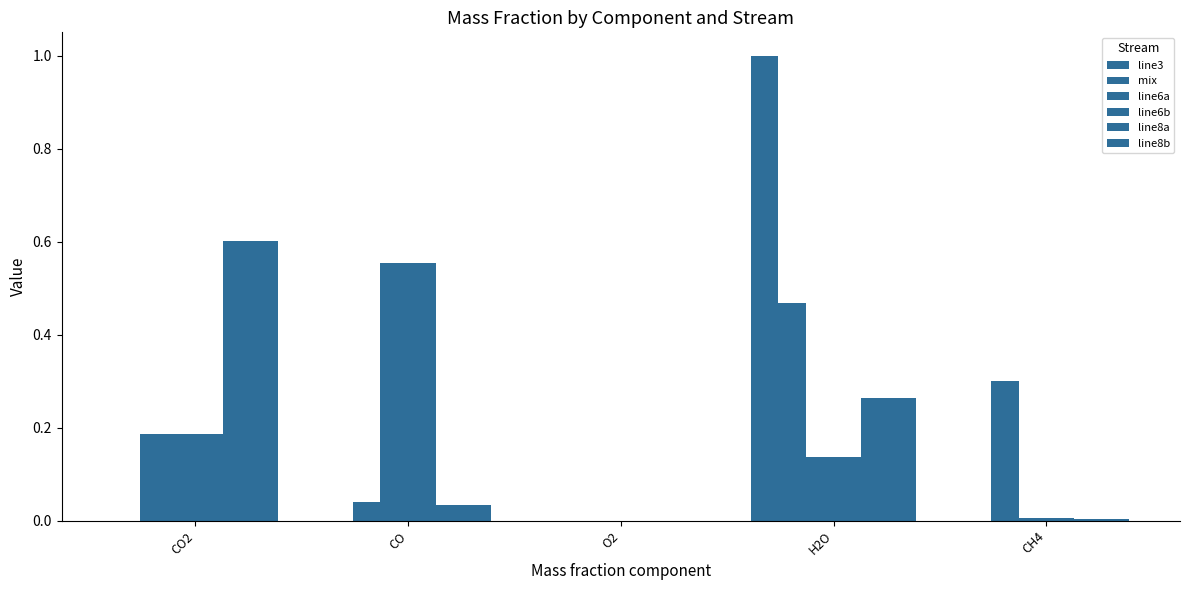

Reading right to left, extract all data points from this chart.

line3: CH4=0.0	H2O=1.0	O2=0.0	CO=0.0	CO2=0.0
mix: CH4=0.3	H2O=0.5	O2=0.0	CO=0.0	CO2=0.2
line6a: CH4=0.0	H2O=0.1	O2=0.0	CO=0.6	CO2=0.2
line6b: CH4=0.0	H2O=0.1	O2=0.0	CO=0.6	CO2=0.2
line8a: CH4=0.0	H2O=0.3	O2=0.0	CO=0.0	CO2=0.6
line8b: CH4=0.0	H2O=0.3	O2=0.0	CO=0.0	CO2=0.6